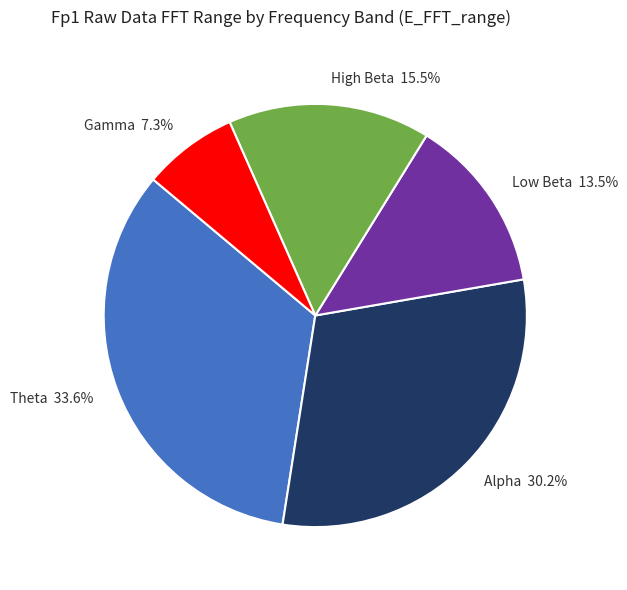

Which has a higher value, Gamma or Alpha?

Alpha